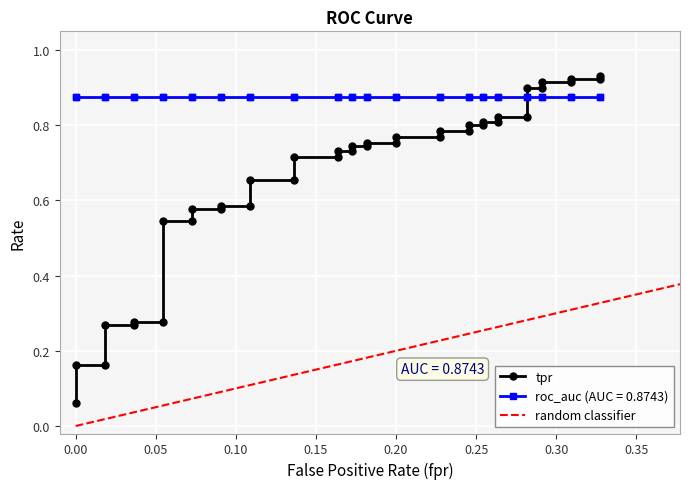

What is the average value?

0.7